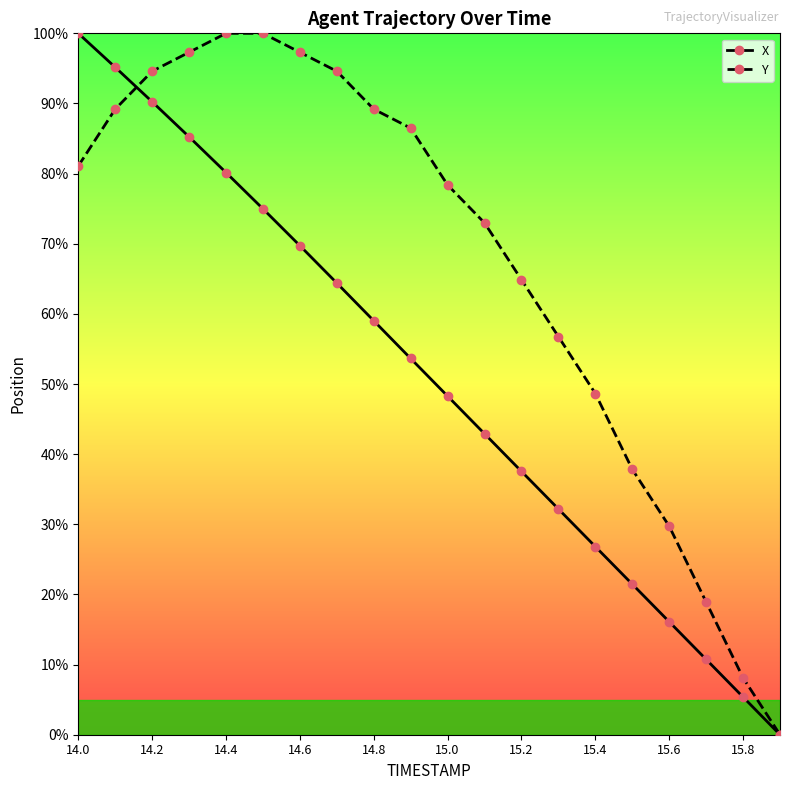

Does the chart have visible grid lines?

No